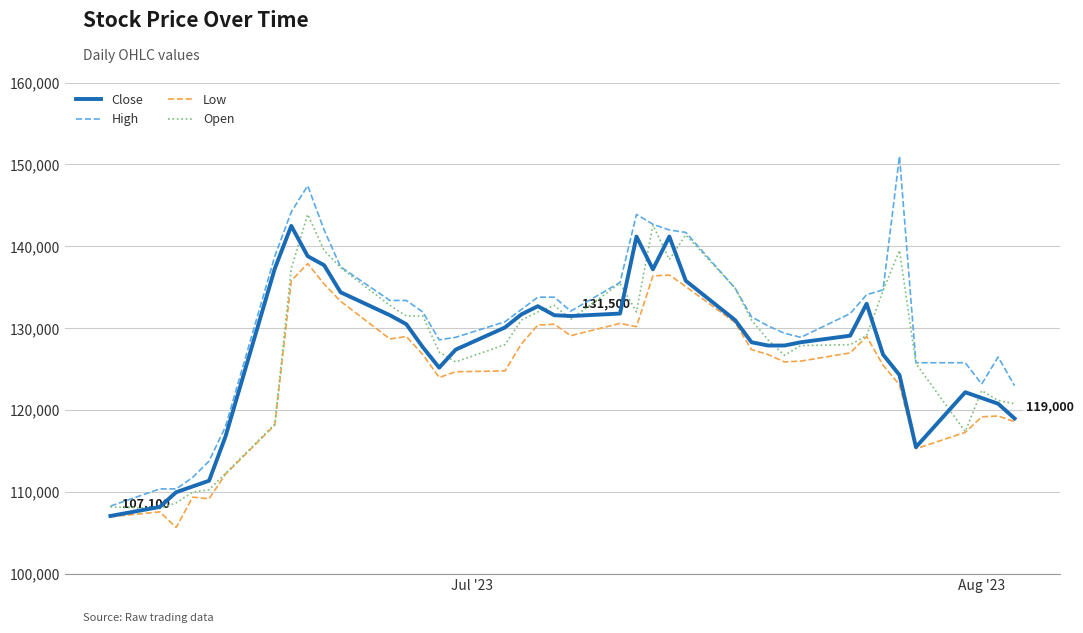

Which series has the largest total across all categories?

High